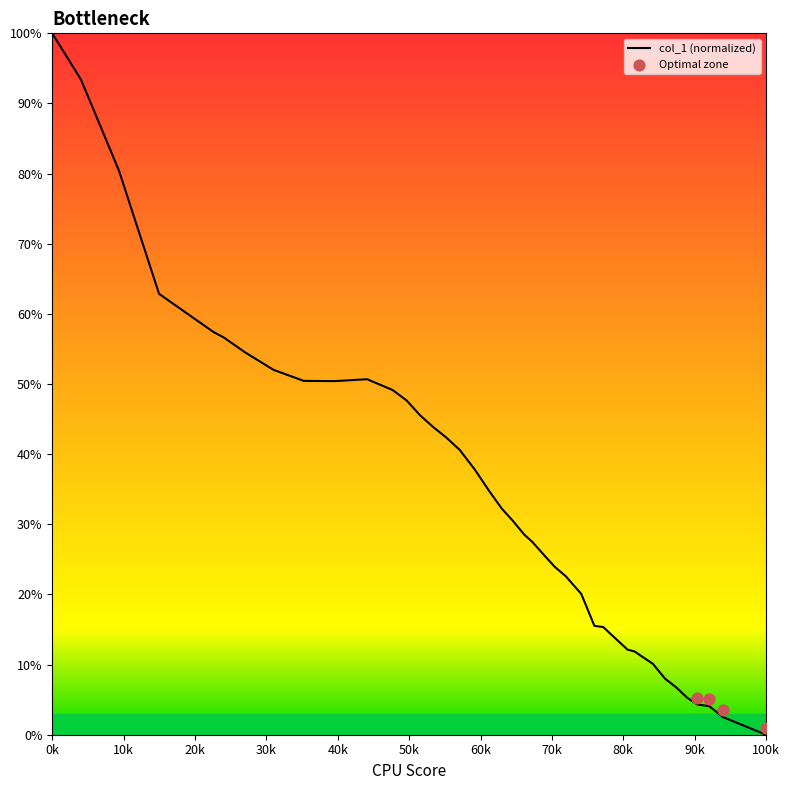

Which category has the highest value in the col_1 (normalized) series?

0k